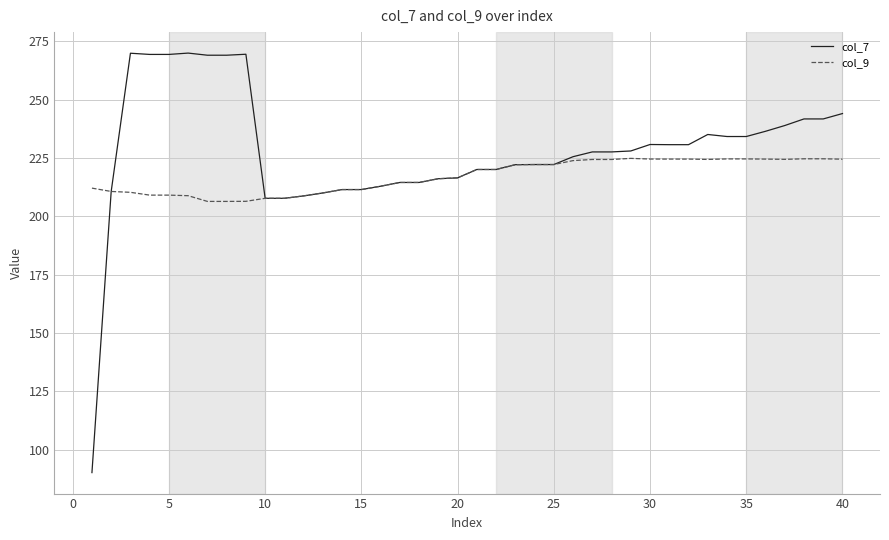

Which series has the largest total across all categories?

col_7